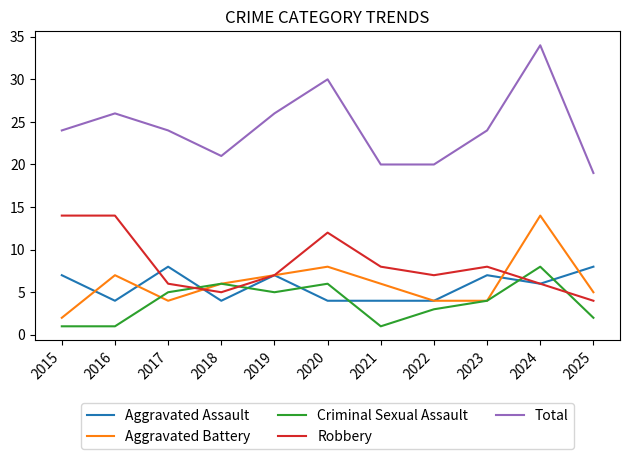

The value of Aggravated Assault at 2019 is 7. True or false?

True